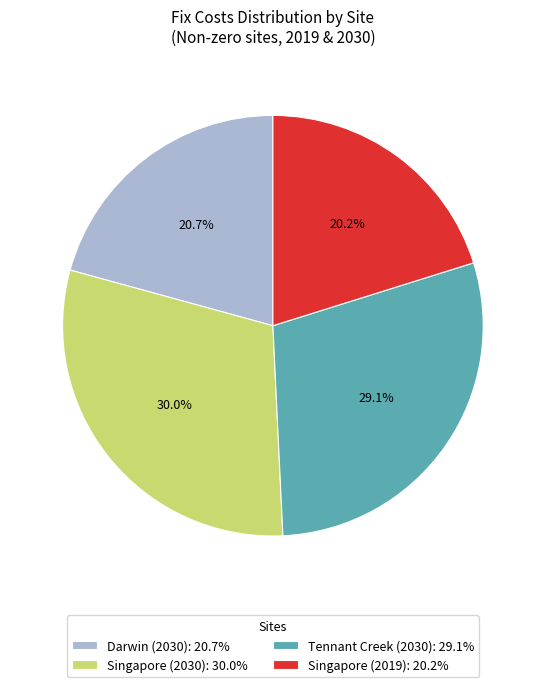

Approximately how many times larger is the value at Darwin (2030): 20.7% compared to Tennant Creek (2030): 29.1%?

0.7